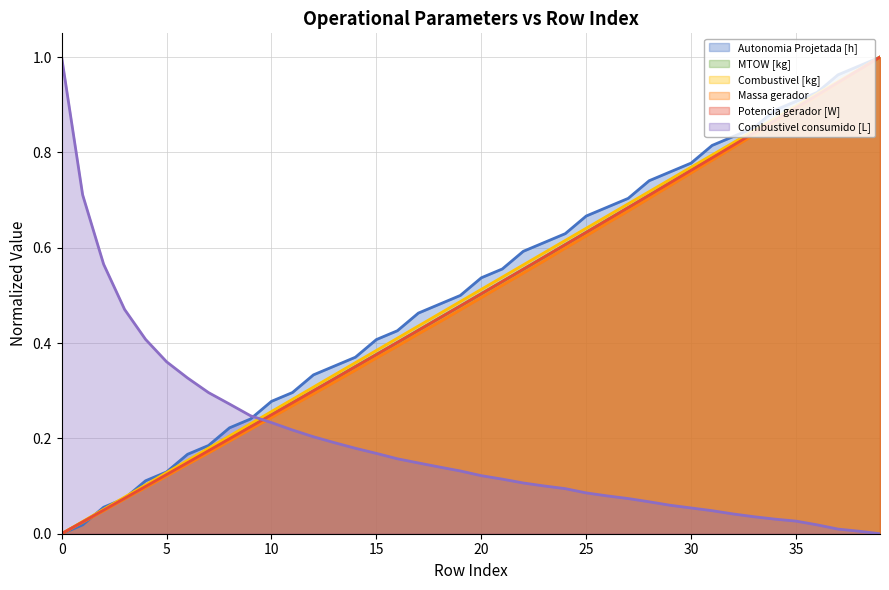

What is the greatest value displayed?

1.0